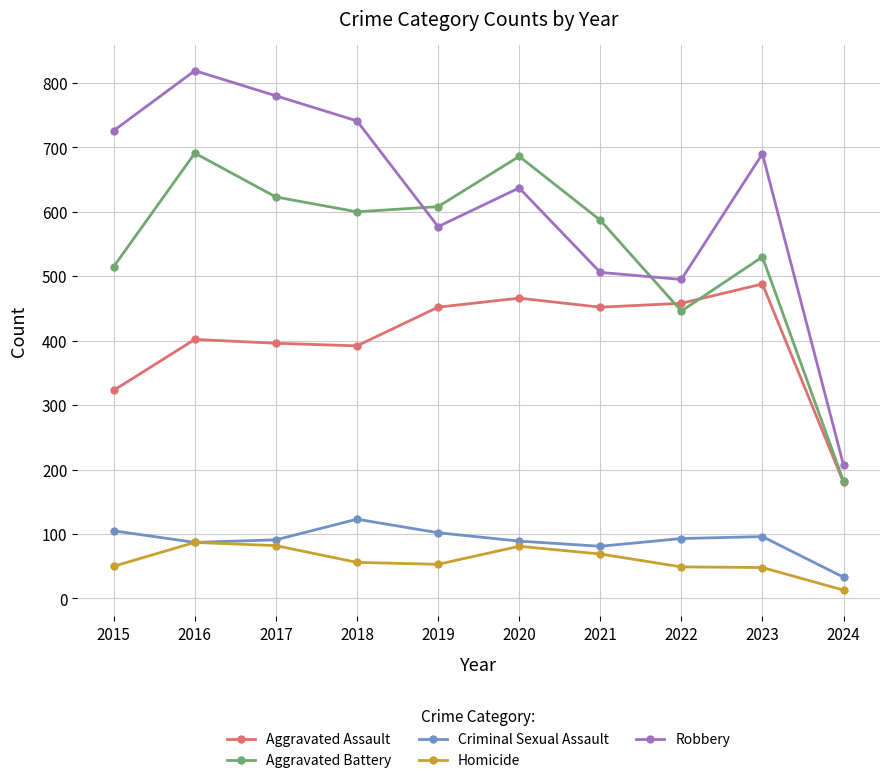

Rank the series at 2023 from lowest to highest value.

Homicide, Criminal Sexual Assault, Aggravated Assault, Aggravated Battery, Robbery